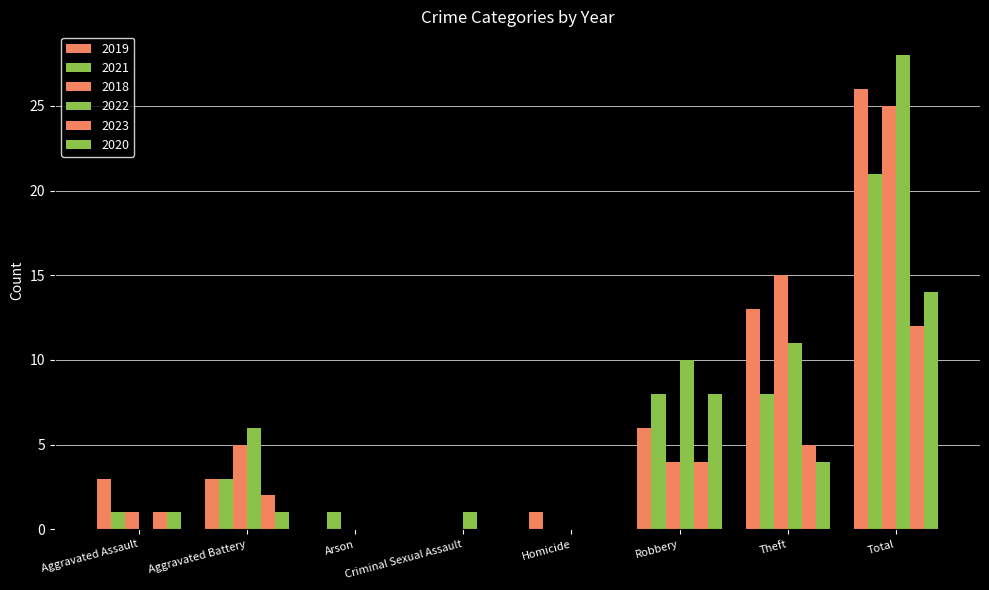

What is the label of the 2nd bar from the left?

Aggravated Battery